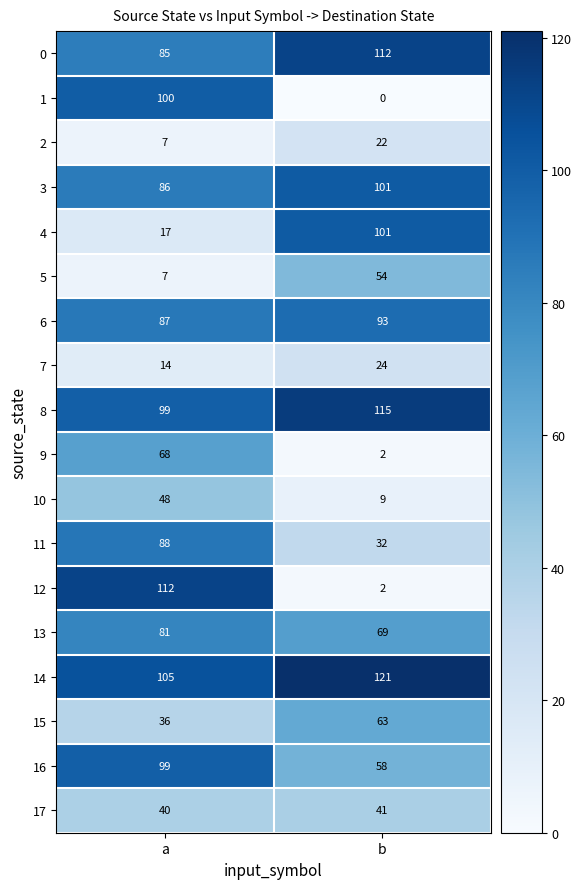

What is the spread (max minus min) of values at b?

121